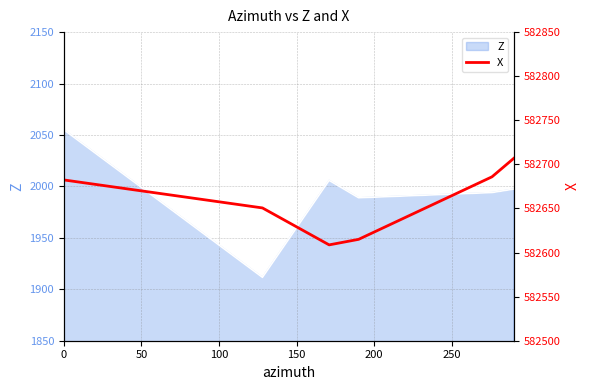

What is the average value?

582658.2